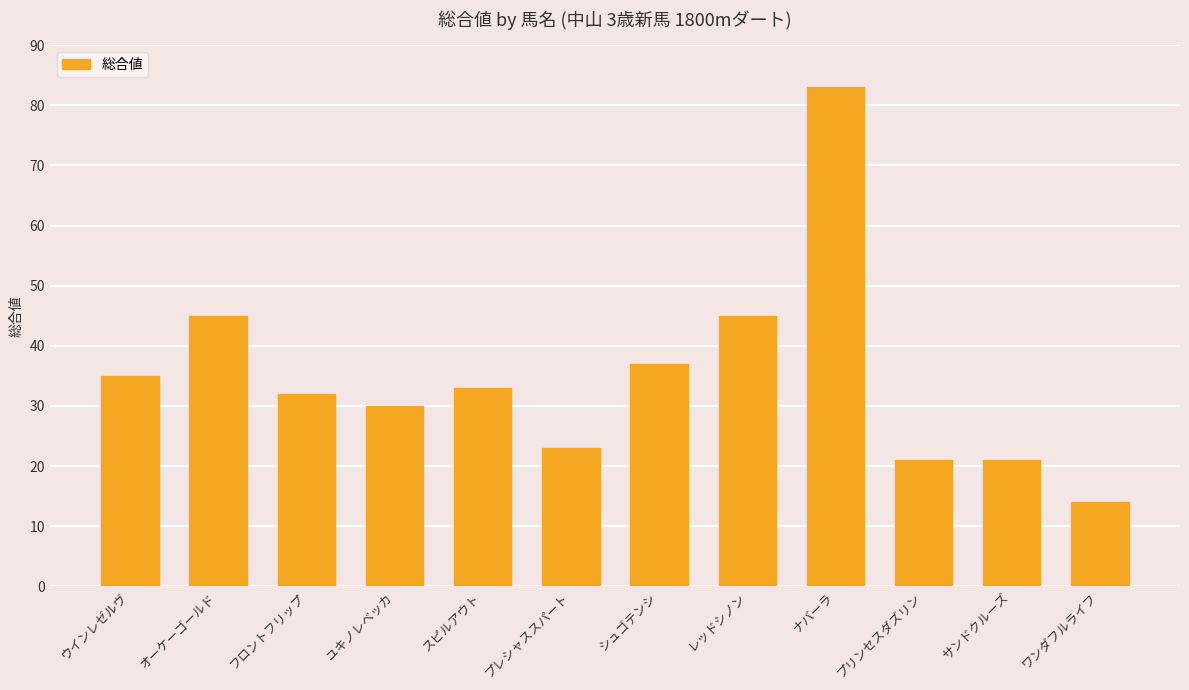

What is the sum of the values at ワンダフルライフ and ユキノレベッカ?

44